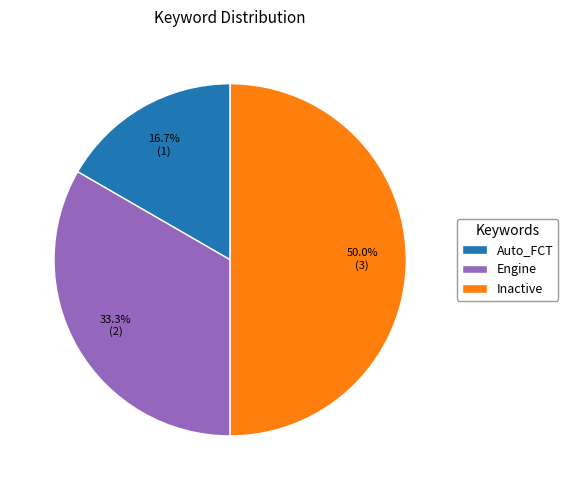

How much of the chart is everything except Auto_FCT?

83.3%